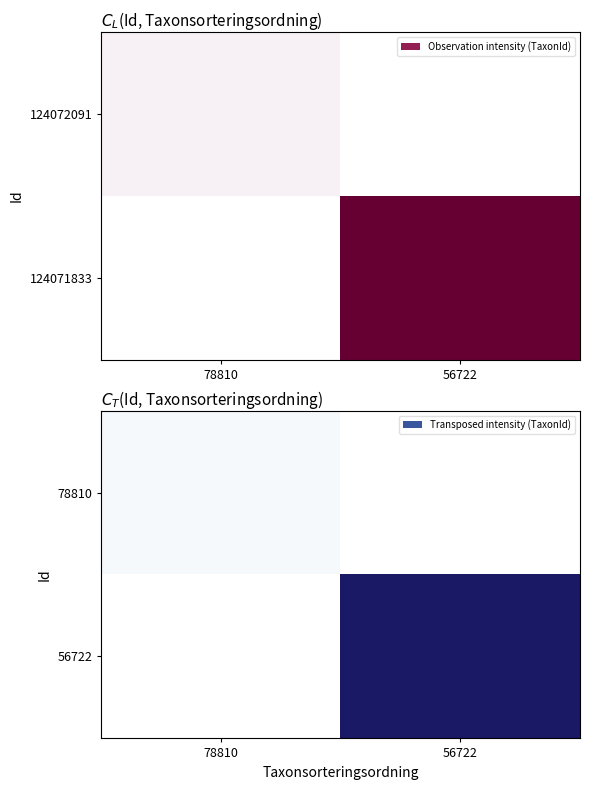

List the labels in order of 78810 value, smallest first.

56722, 78810